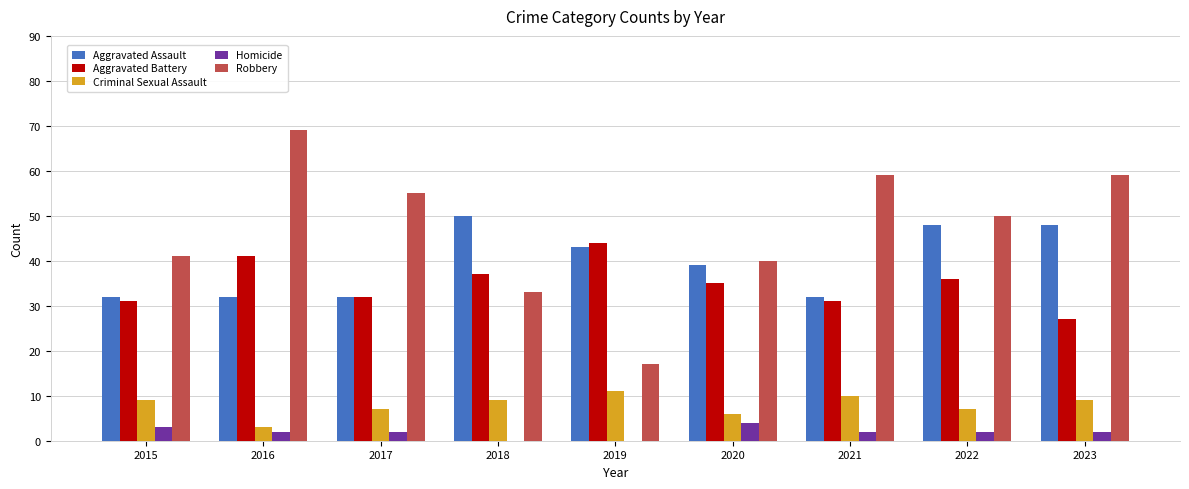

What is the sum of all Robbery values?

423